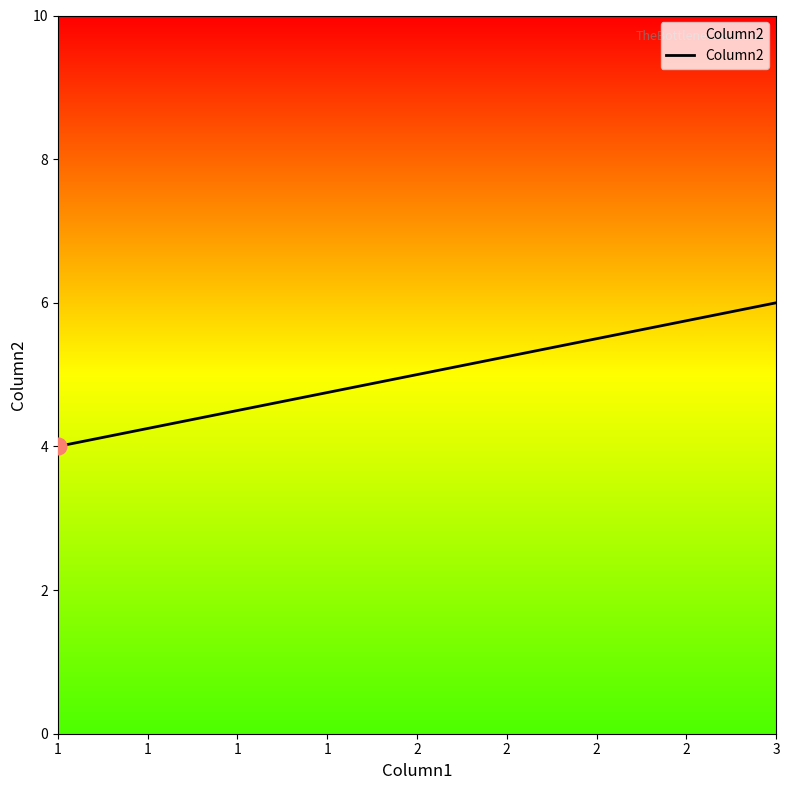

What is the change in value from 2 to 3?

+1